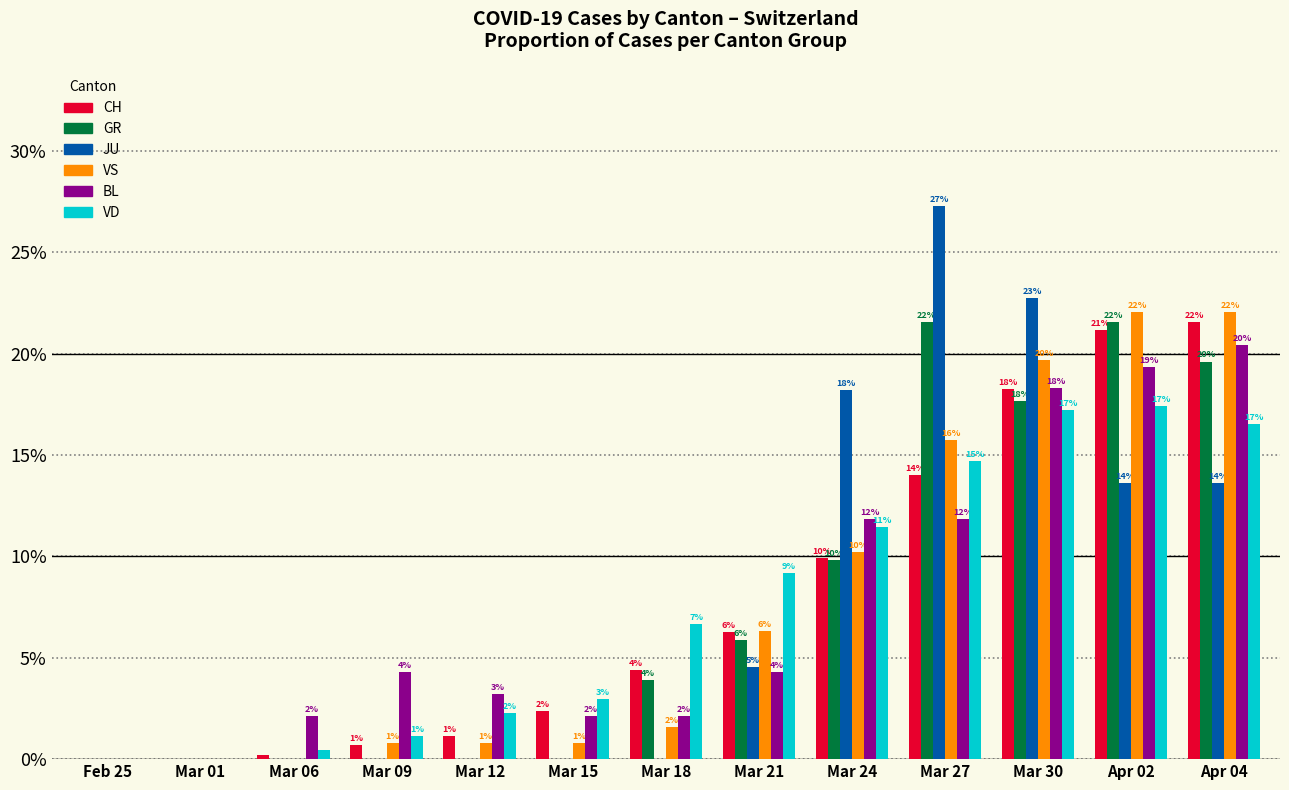

What are all the series names shown in the legend?

CH, GR, JU, VS, BL, VD